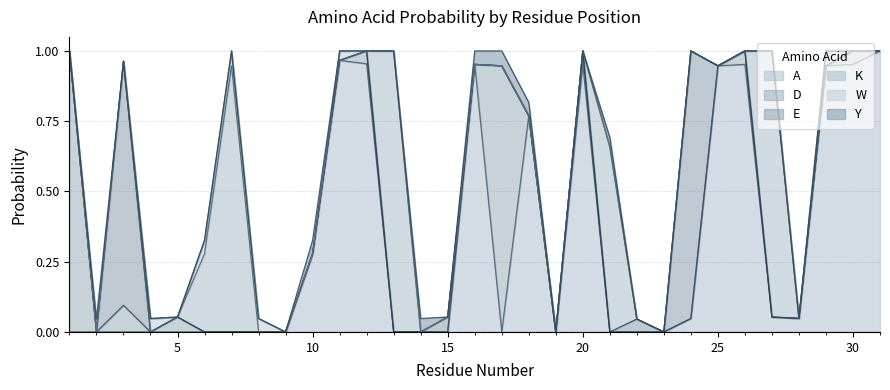

How many interior local valleys does the E series have?

1